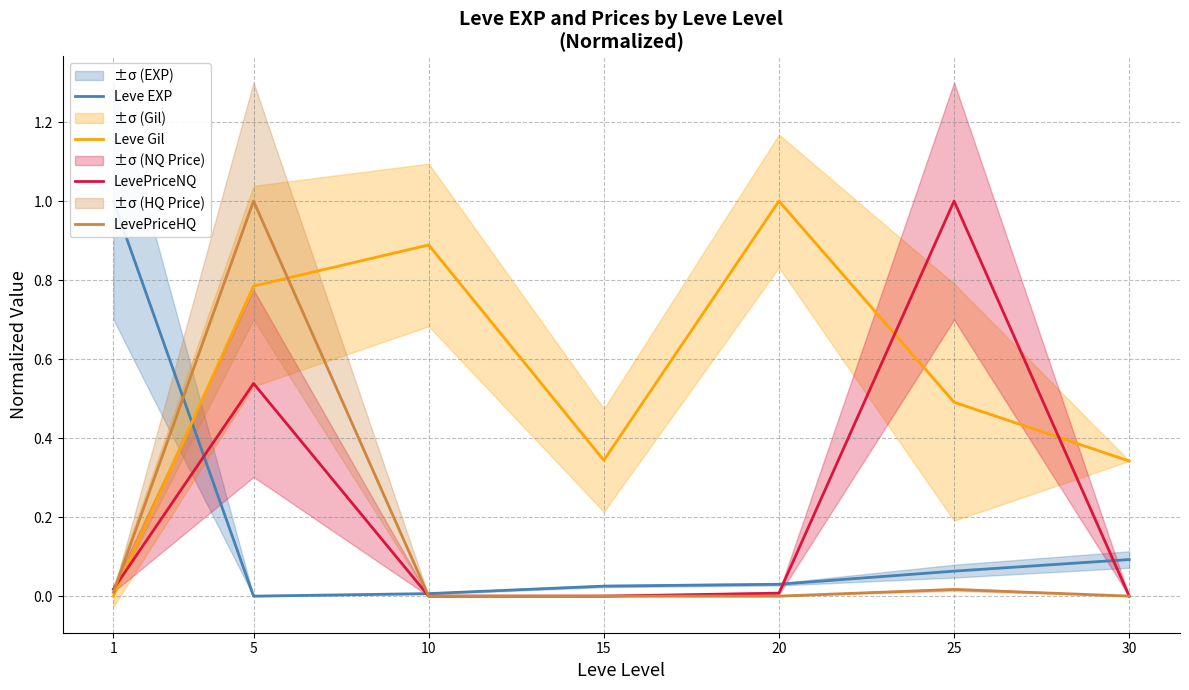

What is the maximum value shown in the chart?

1.0